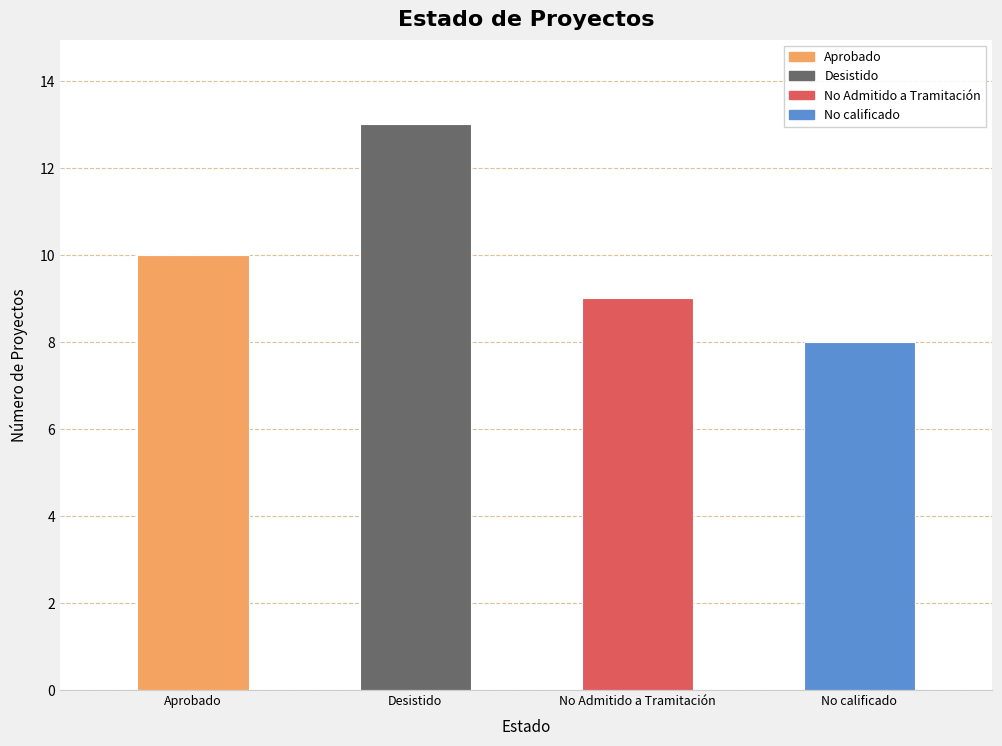

Read the value at No Admitido a Tramitación.

9